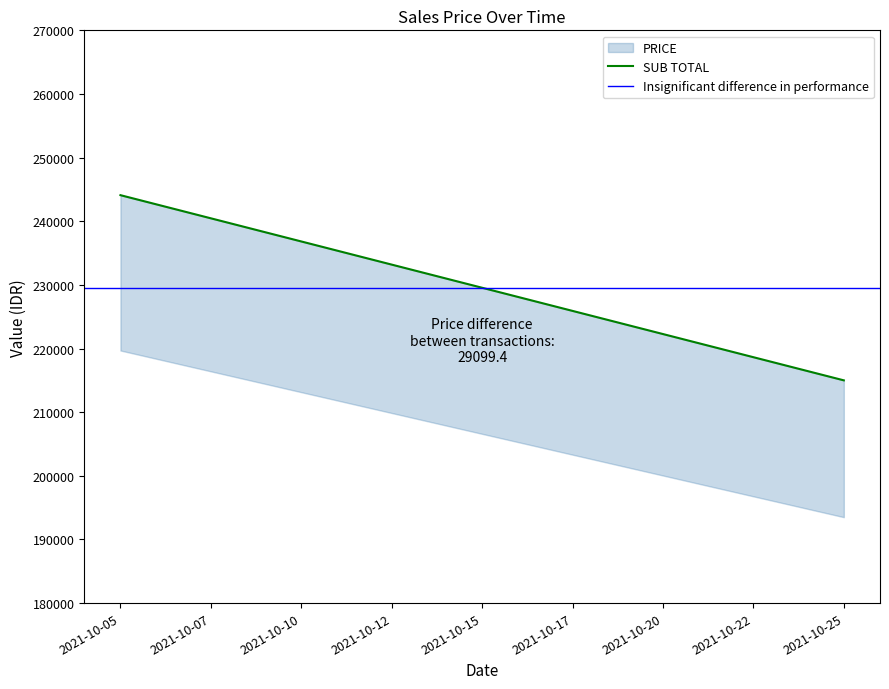

Rank the series at 2021-10-02 from highest to lowest value.

SUB TOTAL, Insignificant difference in performance